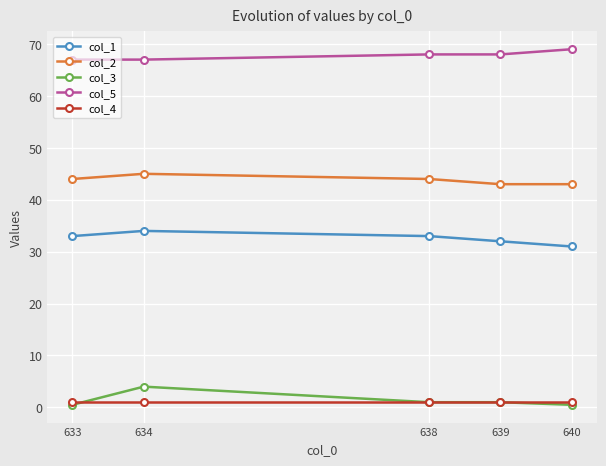

How many series are shown in this chart?

5